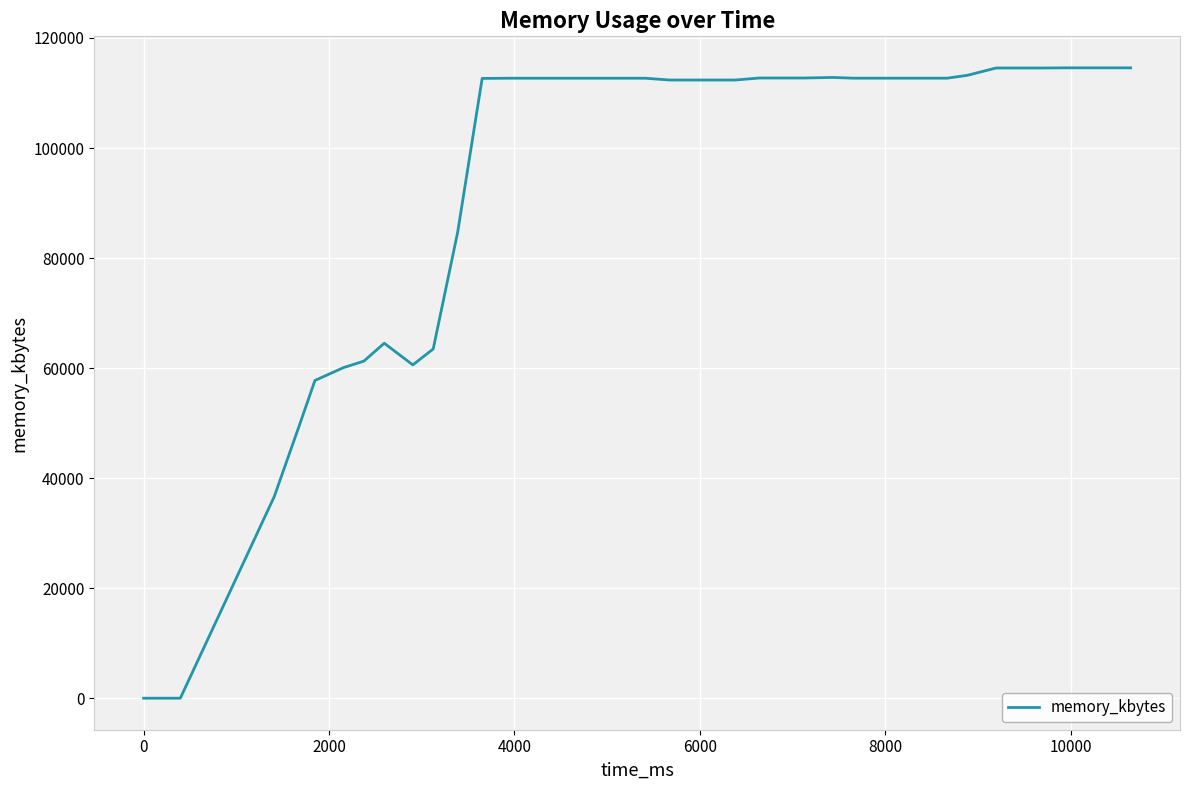

How many values are below 112688?

17